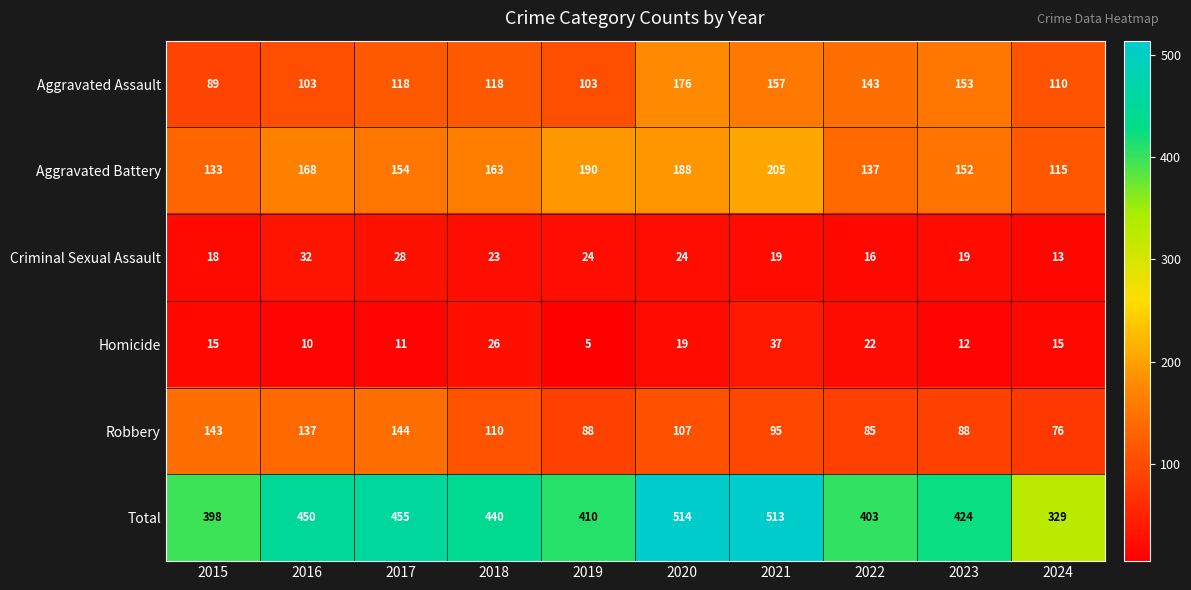

At how many categories does at least one series exceed 123?

10